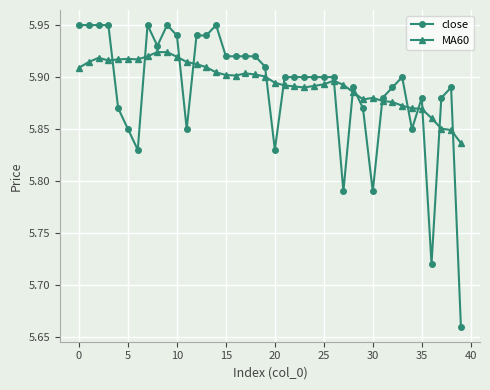

How many distinct data groups are displayed?

2